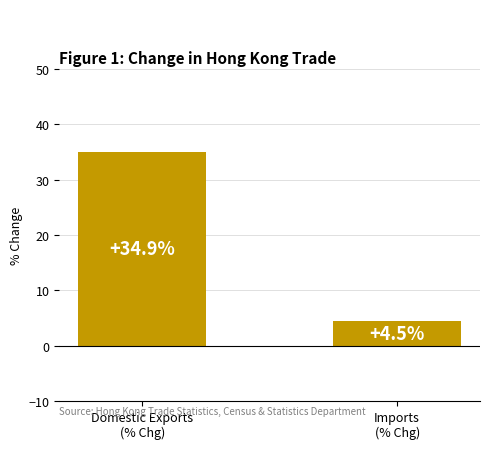

Reading left to right, list all the values displayed in this chart.

34.9	4.5